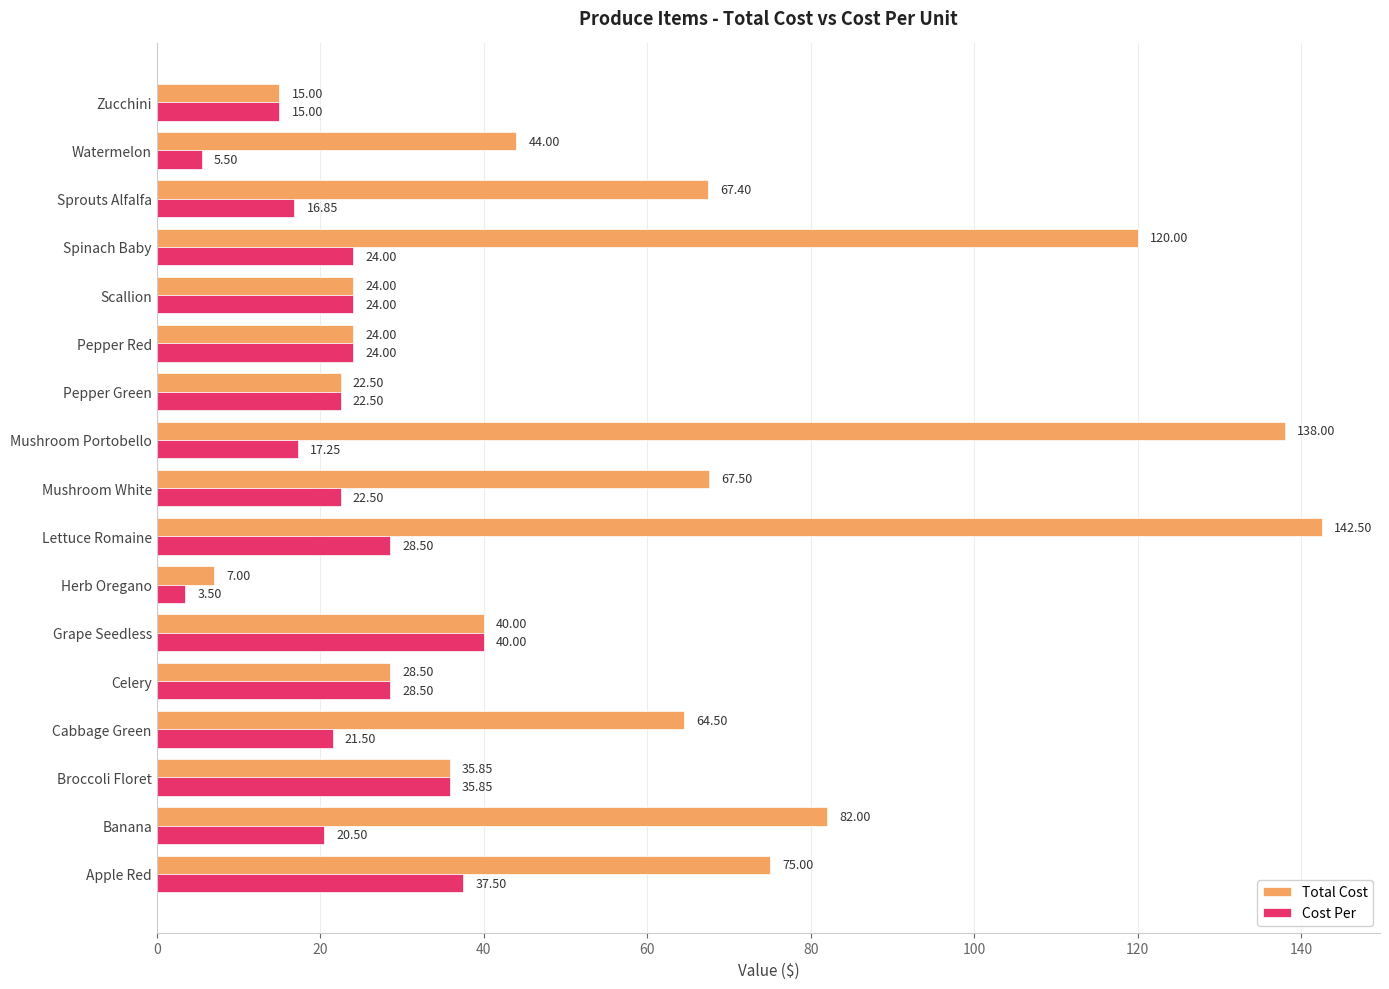

At which category does the chart reach its peak across all series?

Lettuce Romaine